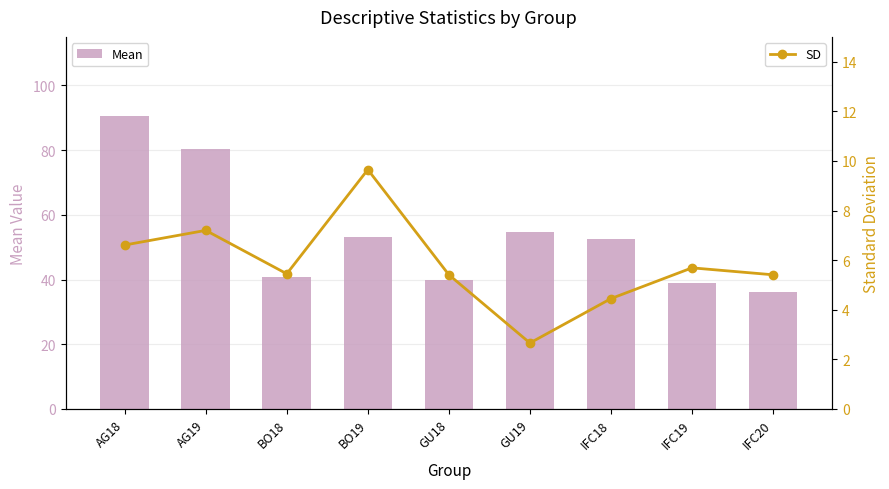

What is the average value of the SD series?

5.8